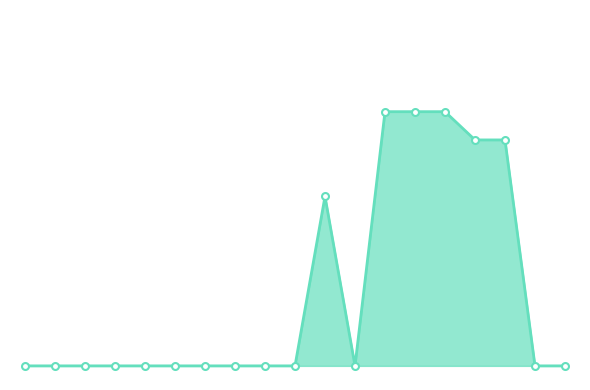

How many interior local peaks (higher than both neighbors) does the data have?

1